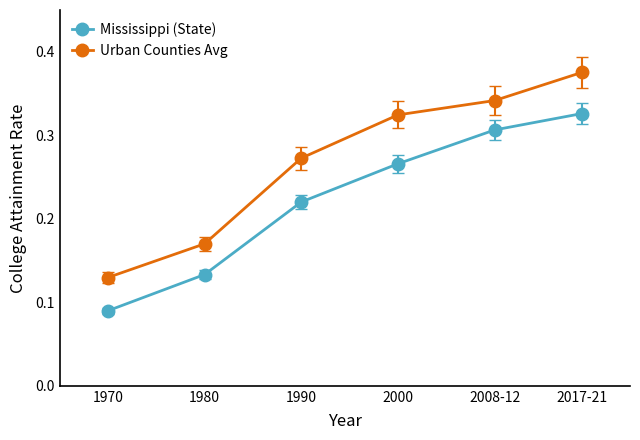

The Urban Counties Avg series shows 0.1 at 2000. True or false?

False